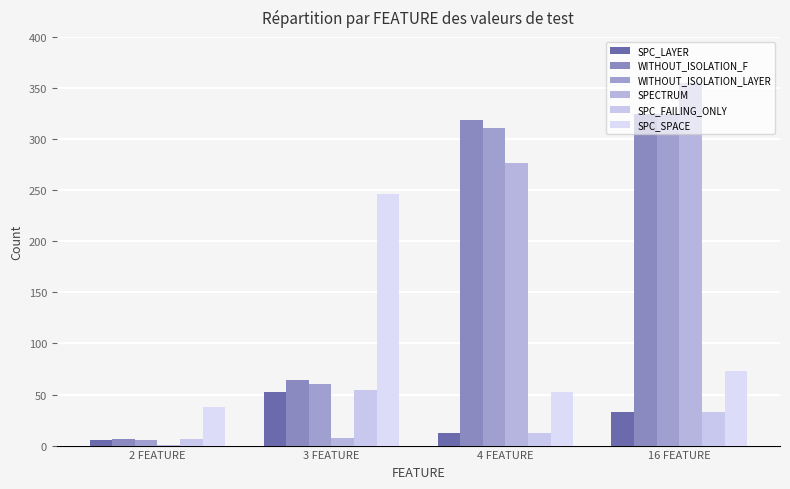

What is the sum of the SPC_FAILING_ONLY values at 3 FEATURE and 4 FEATURE?

66